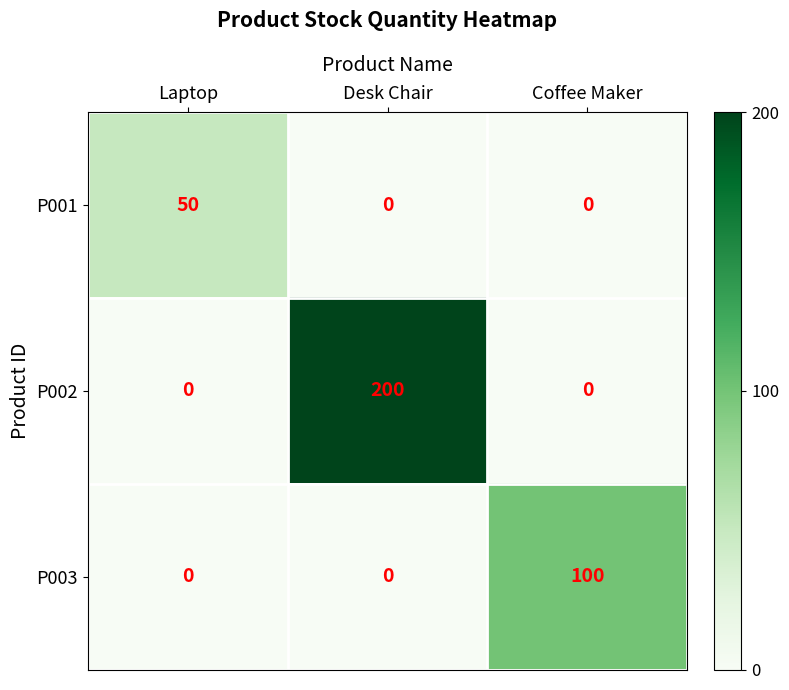

At which category is the sum across all series the highest?

Desk Chair